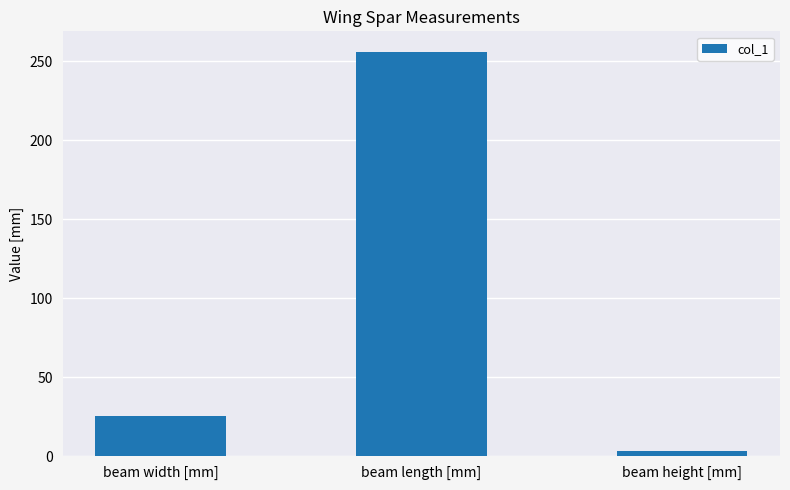

How many data points are less than 25?

1